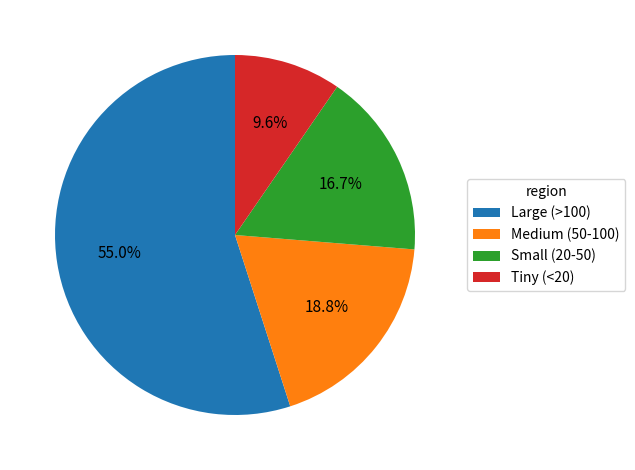

How much of the chart is everything except Tiny (<20)?

90.4%